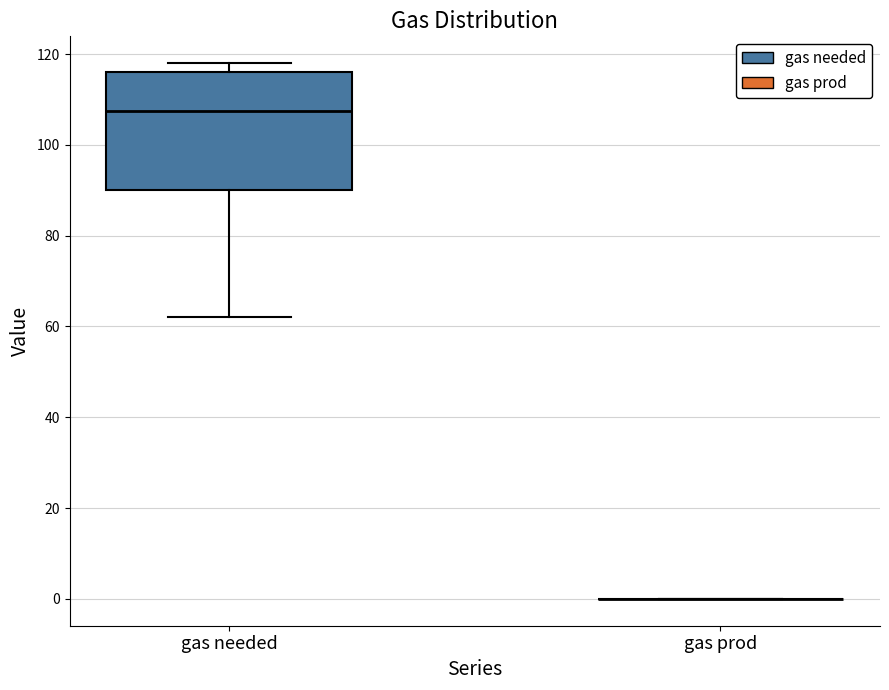

Comparing the boxes themselves (not the whiskers), which one is the tallest?

gas needed